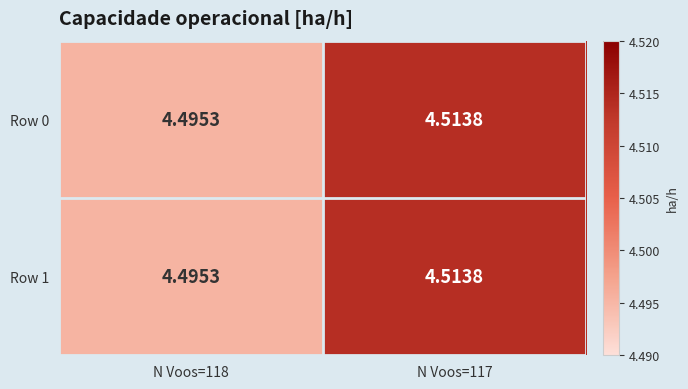

Is the value of Row 1 at N Voos=118 greater than the value of Row 0 at N Voos=117?

No